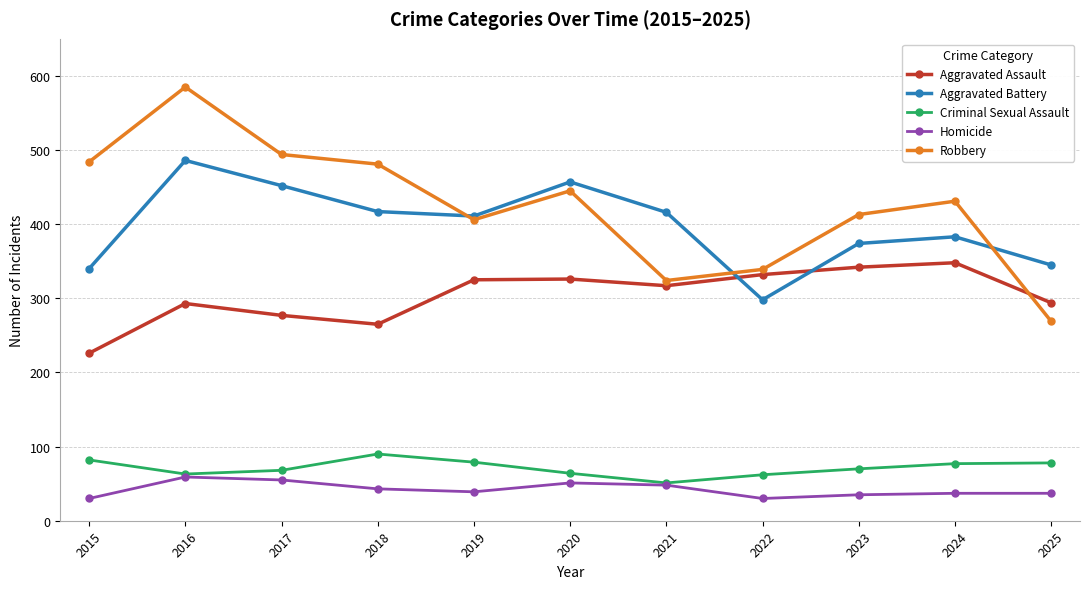

What is the greatest value displayed?

585